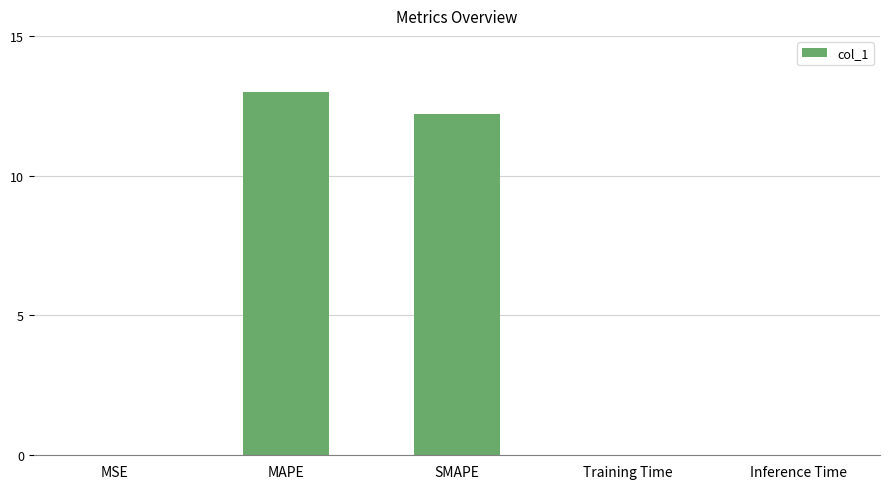

What is the sum of all values?

25.2